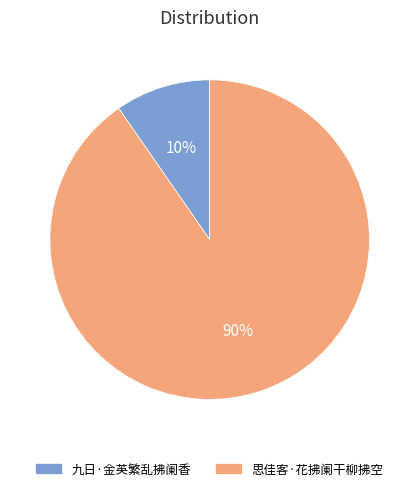

Does 九日·金英繁乱拂阑香 represent more than half of the total?

No